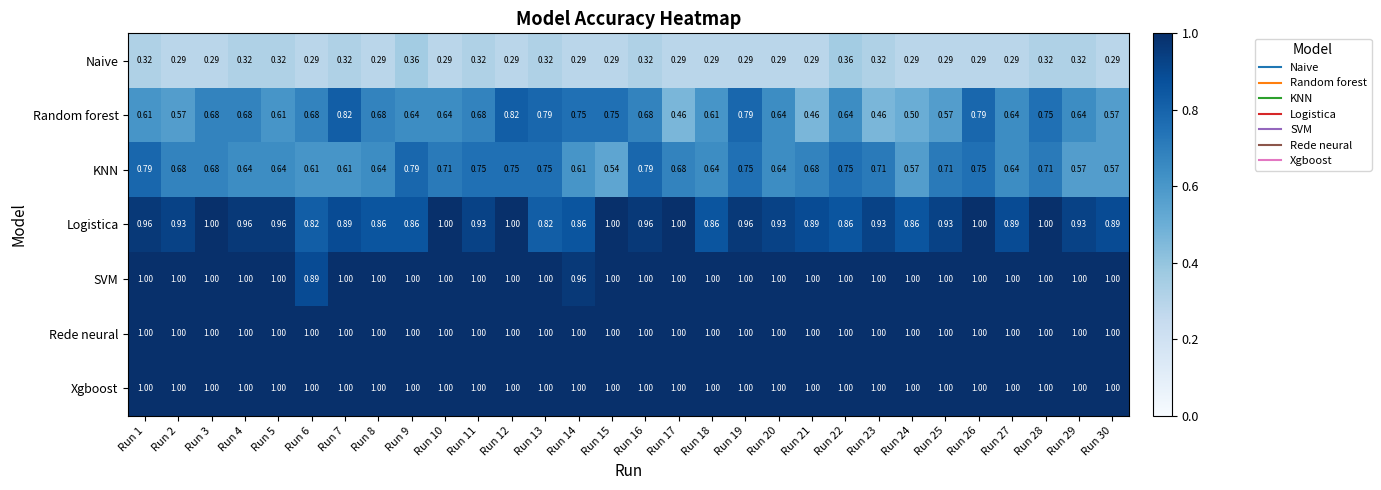

Which series has the widest spread of values?

Random forest